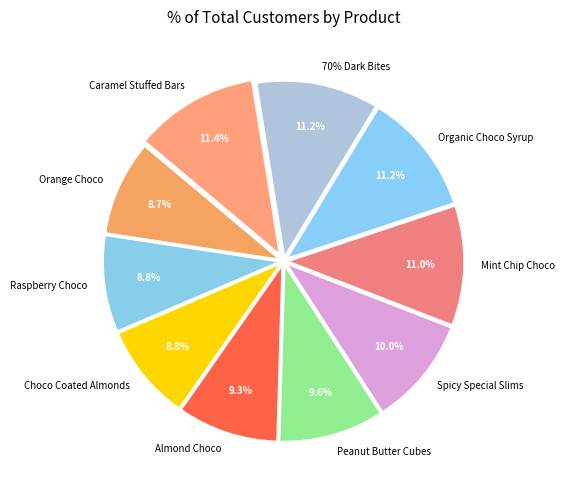

To the nearest percent, what is the difference between the Orange Choco and Spicy Special Slims slice percentages?

1%